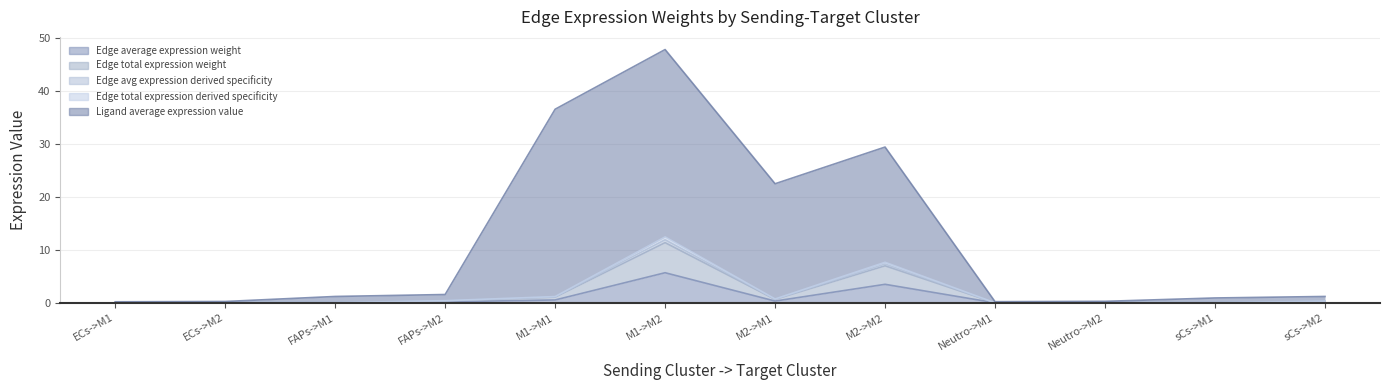

True or false: Edge average expression weight and Edge total expression weight cross at least once.

False